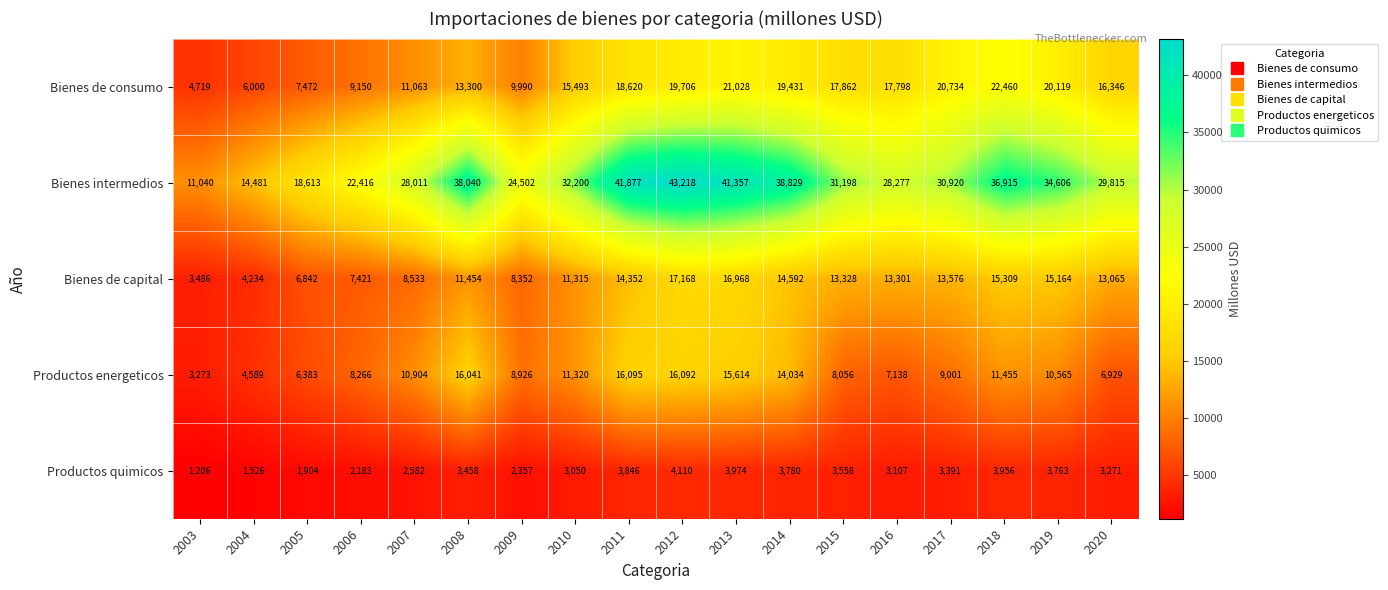

Between 2014 and 2018, which series saw the biggest shift?

Bienes de consumo